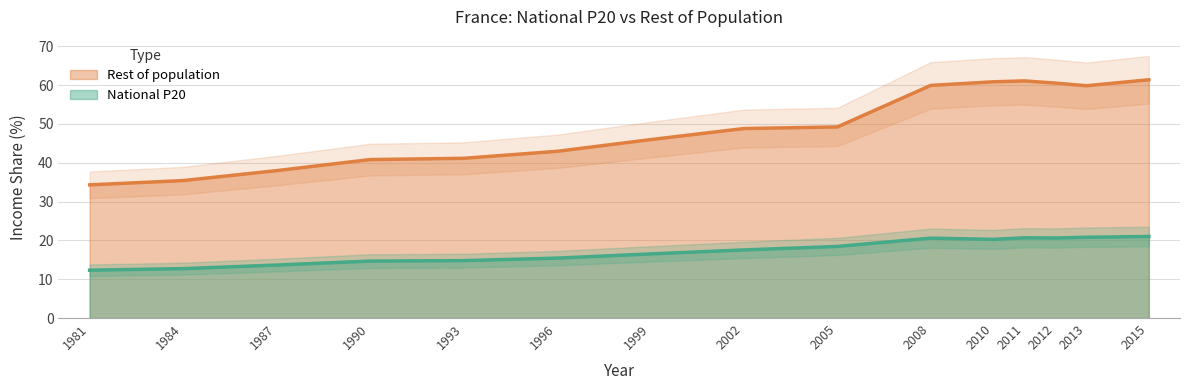

Reading right to left, list all the values displayed in this chart.

National P20: 2015=21.0	2013=20.8	2012=20.6	2011=20.7	2010=20.3	2008=20.6	2005=18.4	2002=17.5	1999=16.5	1996=15.4	1993=14.8	1990=14.7	1987=13.6	1984=12.7	1981=12.3
Rest of population: 2015=61.4	2013=59.8	2012=60.5	2011=61.1	2010=60.8	2008=59.9	2005=49.2	2002=48.8	1999=45.9	1996=42.9	1993=41.1	1990=40.8	1987=38.0	1984=35.4	1981=34.3